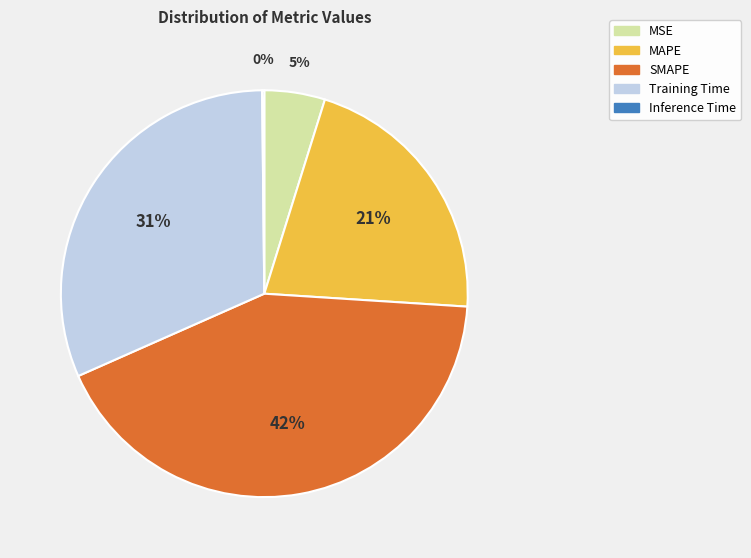

Approximately how many times larger is the value at Training Time compared to SMAPE?

0.7